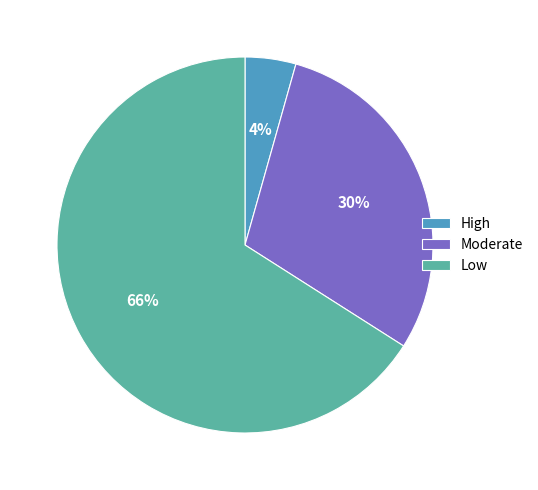

Do High and Low together represent more than half of the pie?

Yes